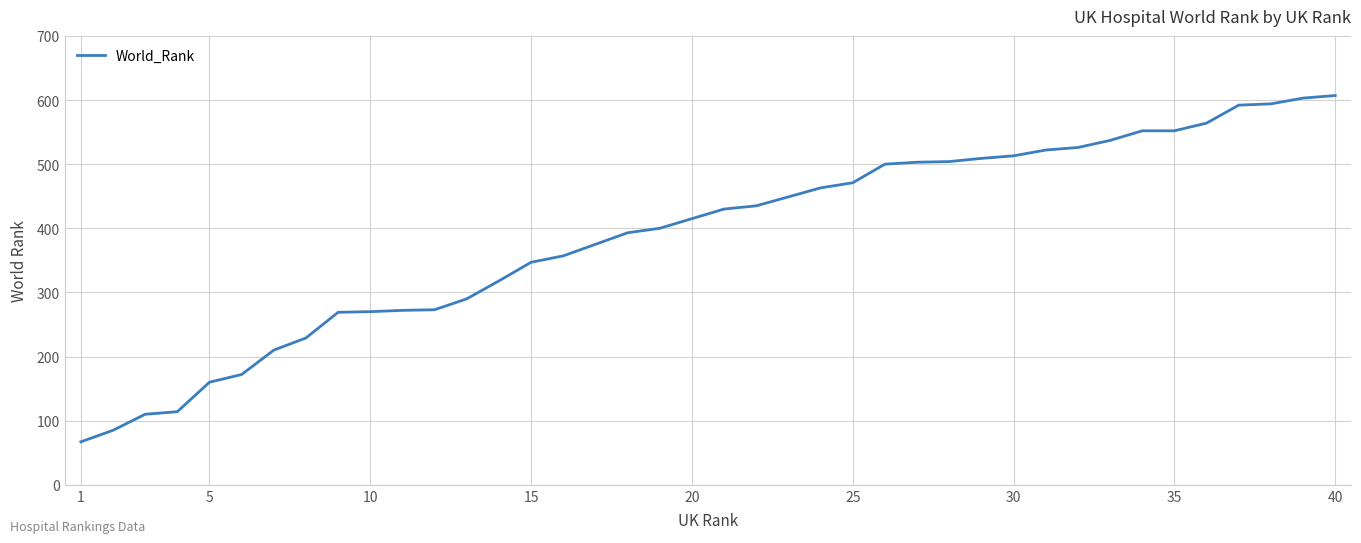

What is the difference between the maximum and second lowest values?

522